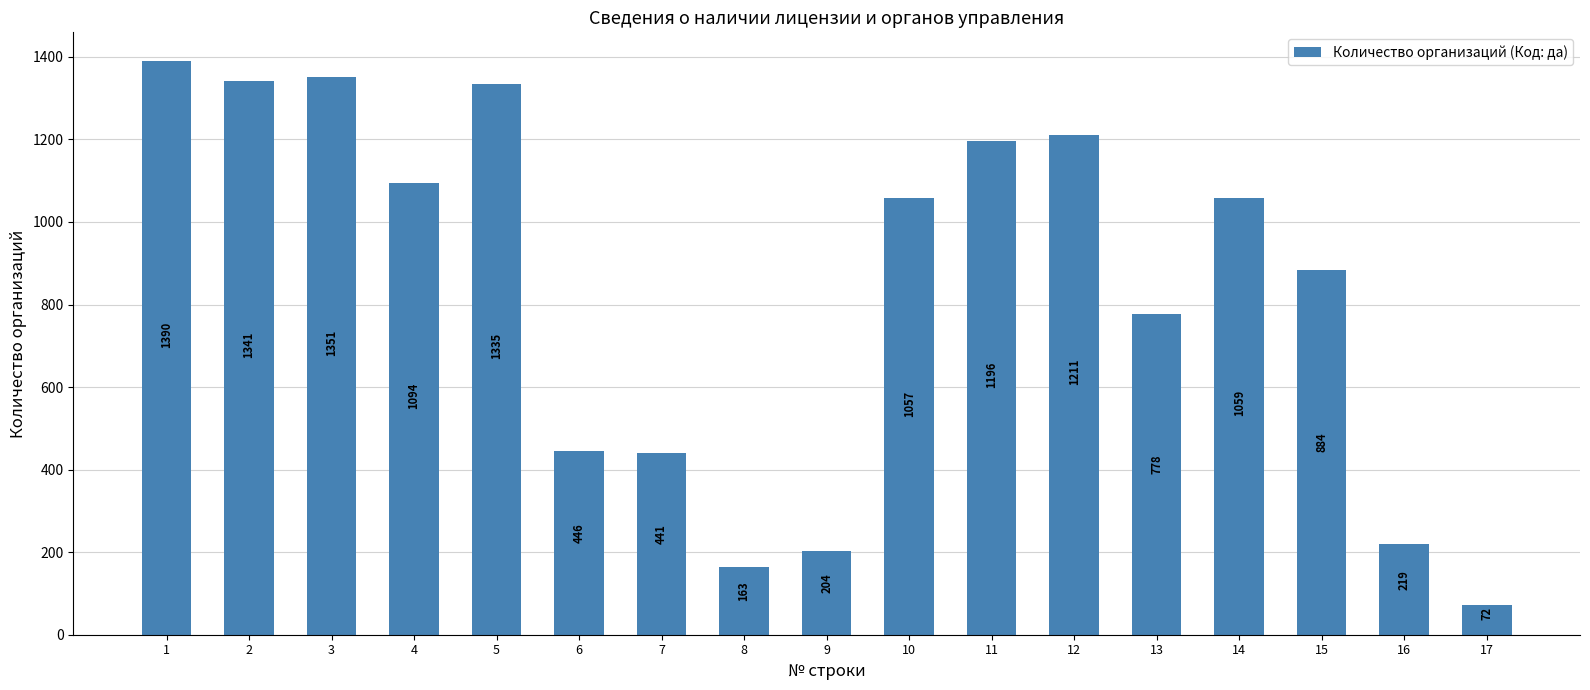

Rank the categories by value from lowest to highest.

17, 8, 9, 16, 7, 6, 13, 15, 10, 14, 4, 11, 12, 5, 2, 3, 1